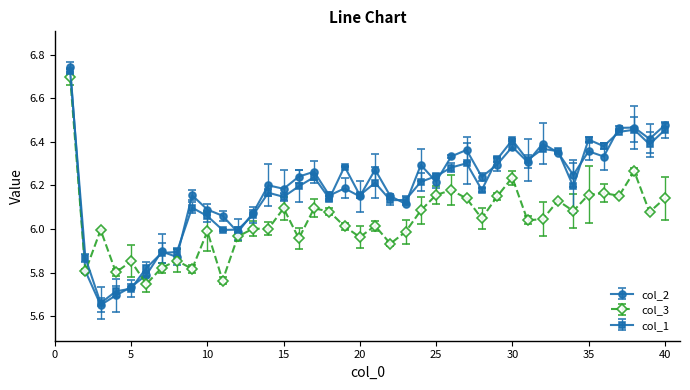

Which series has the widest spread of values?

col_2